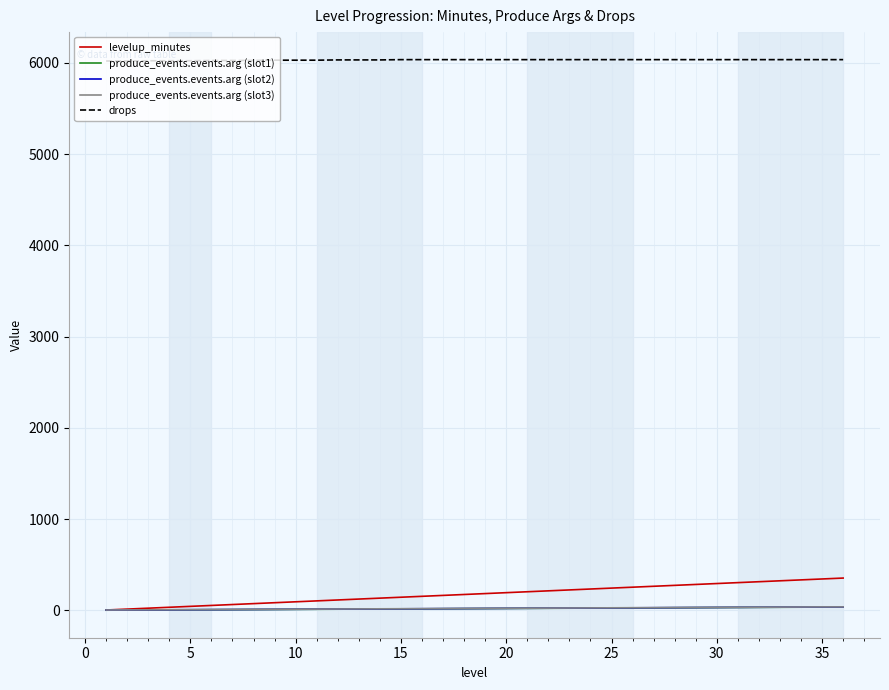

Which series has the largest range (max minus min)?

levelup_minutes